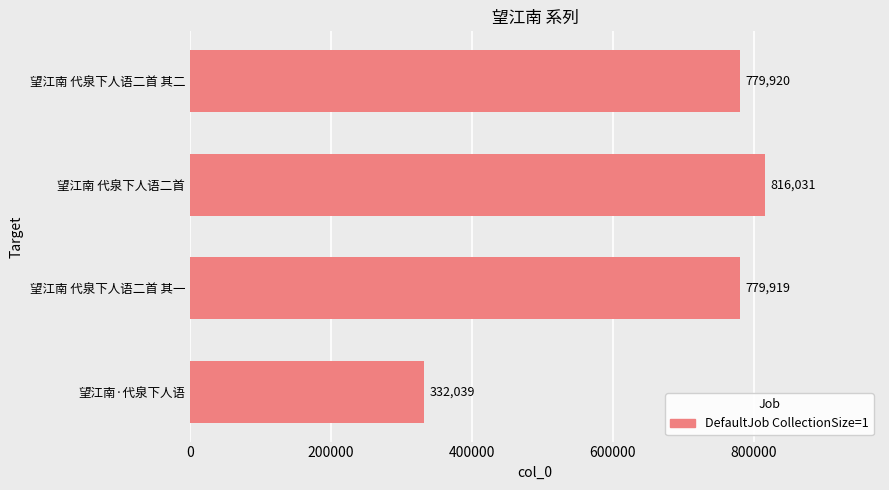

Rank the categories by value from lowest to highest.

望江南·代泉下人语, 望江南 代泉下人语二首 其一, 望江南 代泉下人语二首 其二, 望江南 代泉下人语二首